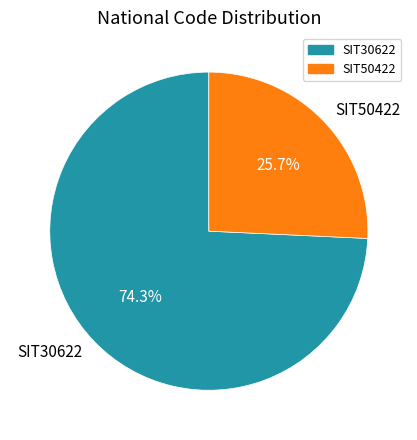

Is there any slice that represents more than half of the pie?

Yes